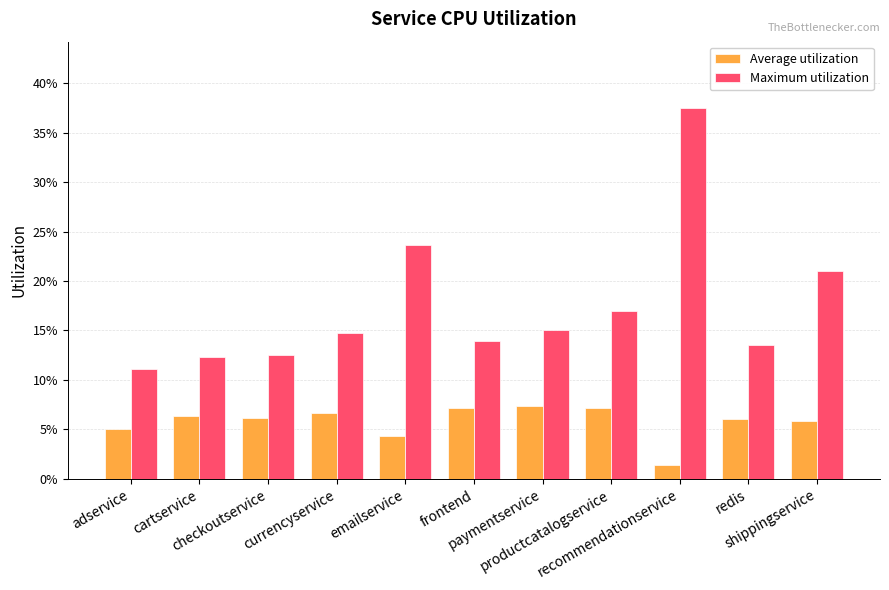

What are all the series names shown in the legend?

Average utilization, Maximum utilization